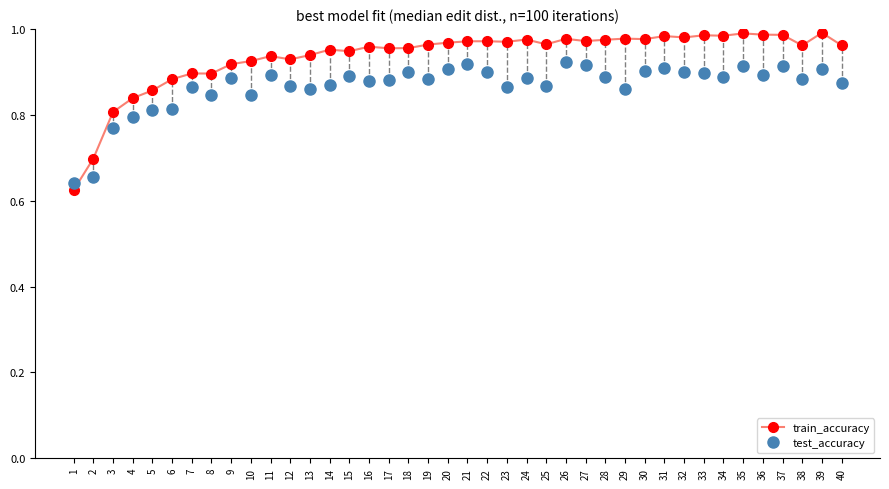

True or false: train_accuracy has more than 0 interior local peaks.

True